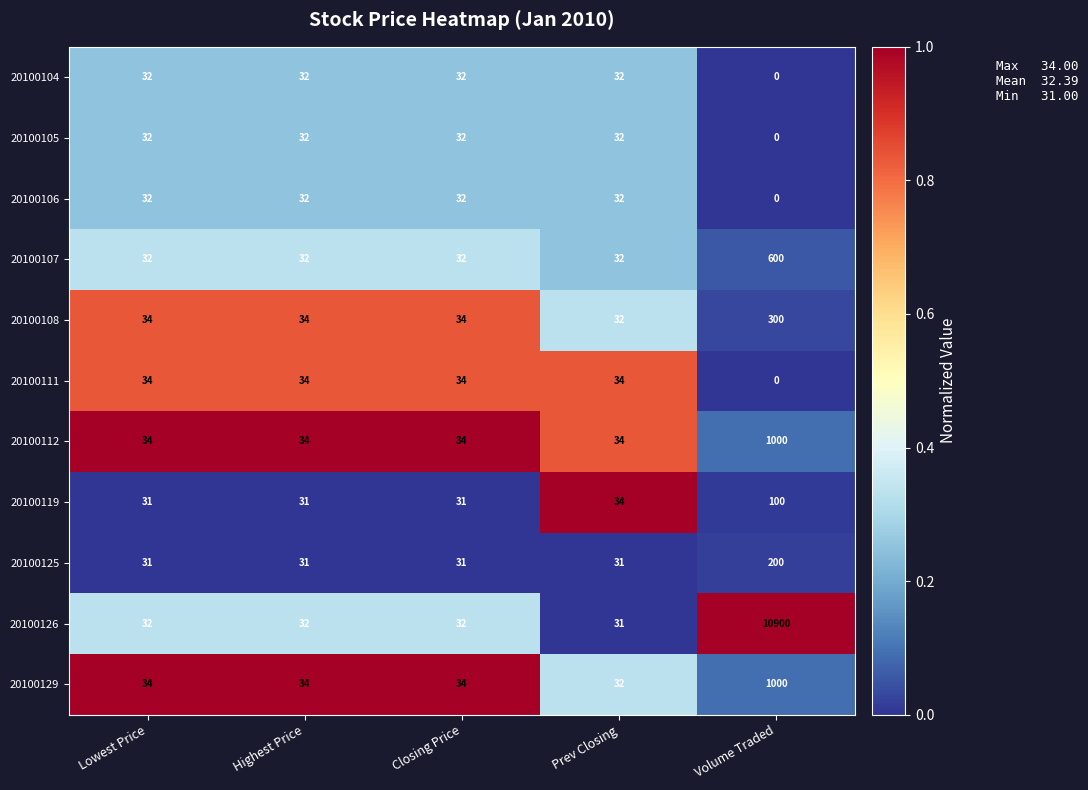

What is the greatest value displayed?

10900